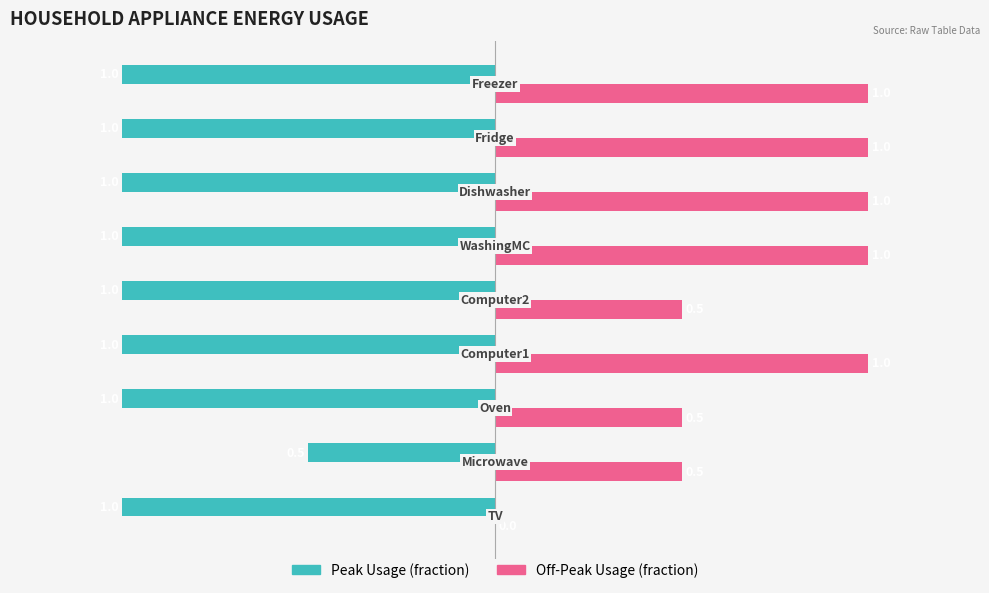

How many Peak Usage (fraction) values are between -1 and 0?

9